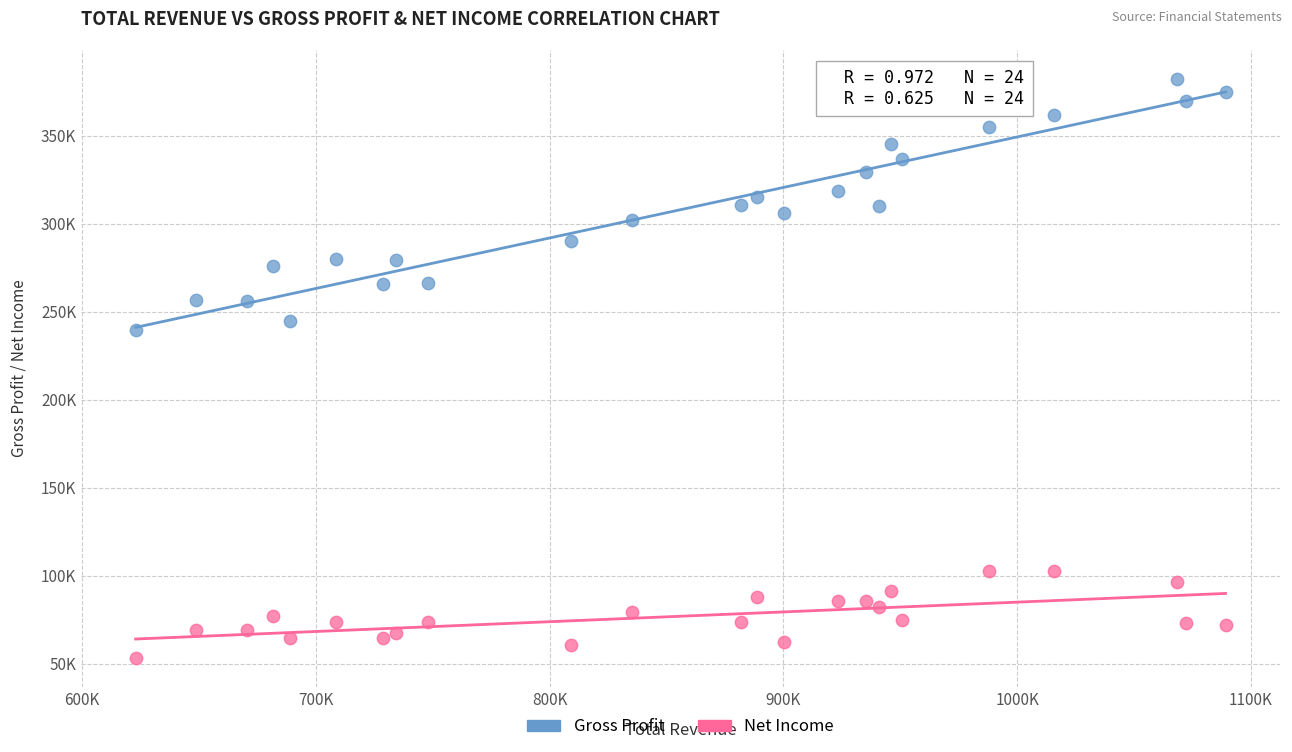

Which series reaches the minimum Y coordinate?

Net Income